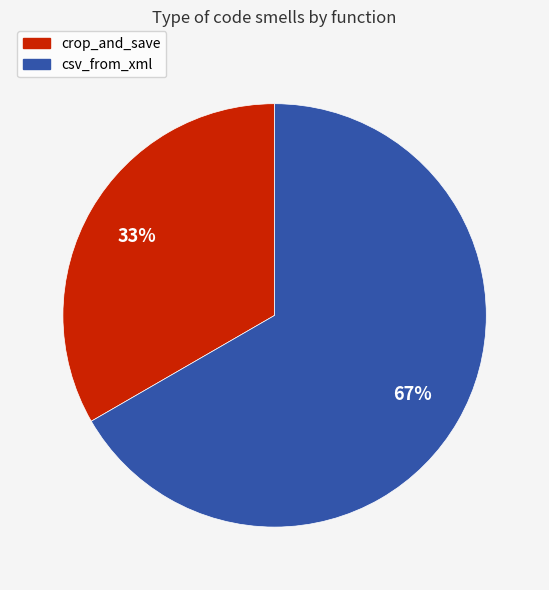

Is crop_and_save the majority of the pie?

No